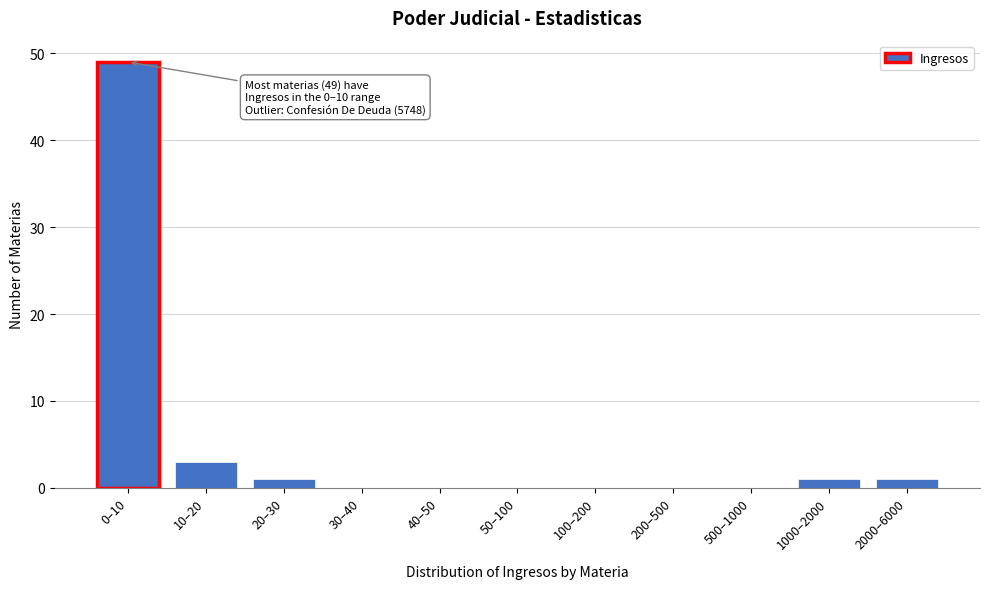

Reading left to right, transcribe all the data shown in this chart.

0–10=49	10–20=3	20–30=1	30–40=0	40–50=0	50–100=0	100–200=0	200–500=0	500–1000=0	1000–2000=1	2000–6000=1